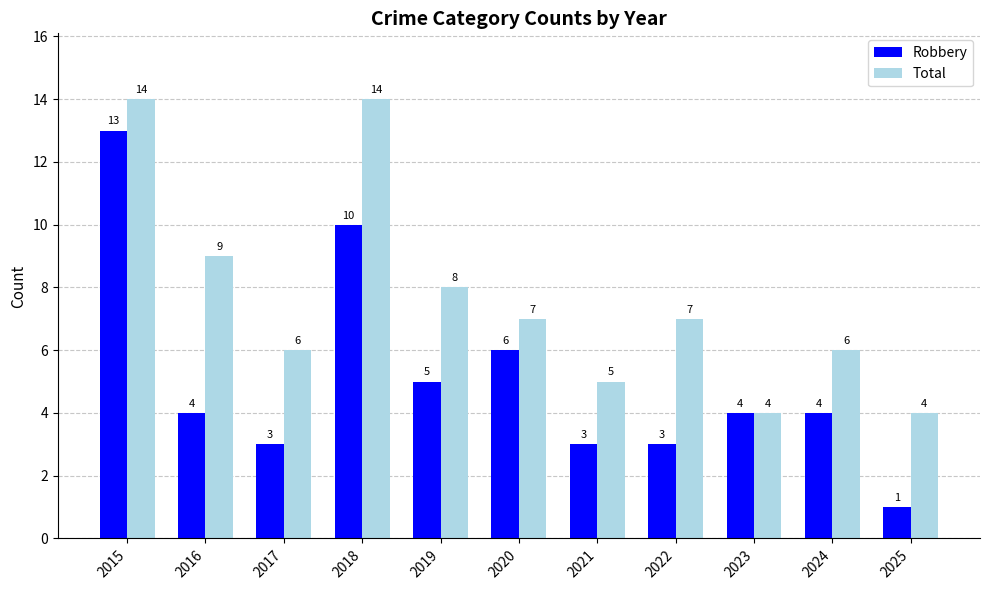

Which series has the largest total across all categories?

Total